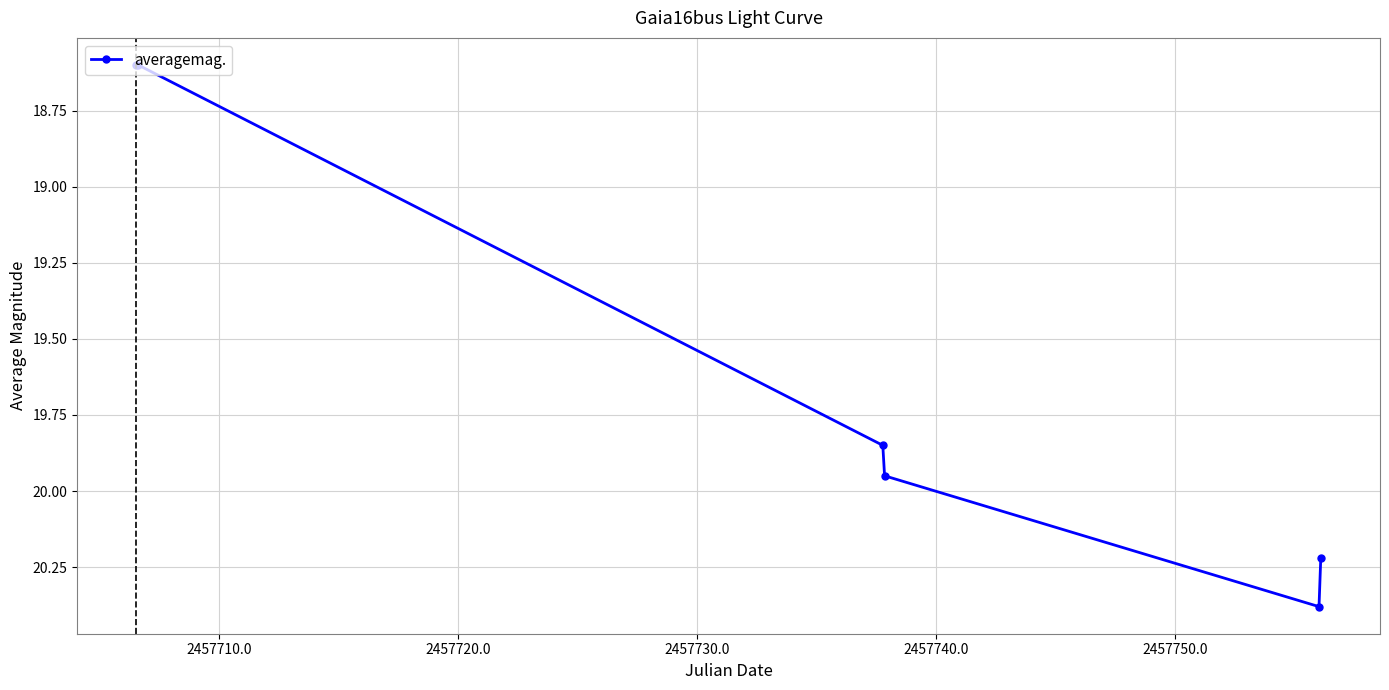

How many points are higher than both their immediate neighbors (excluding endpoints)?

1